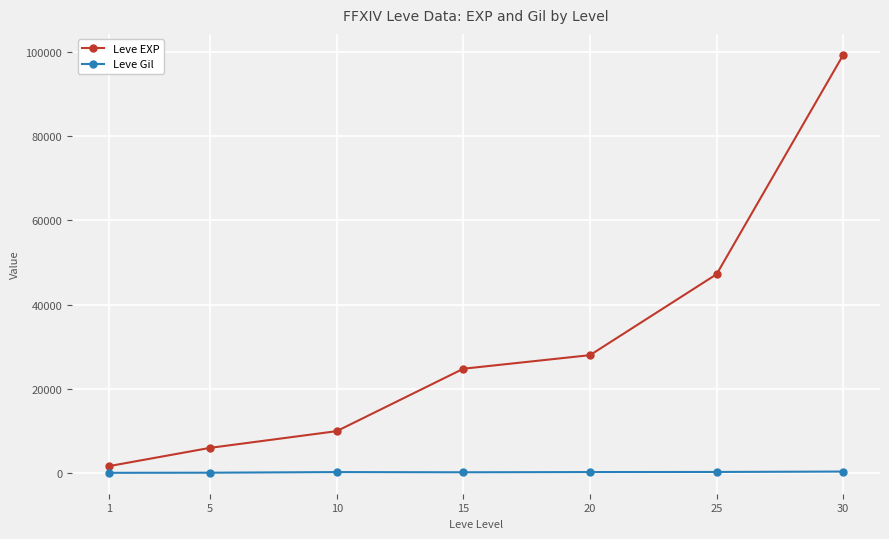

Count the number of data series in this chart.

2